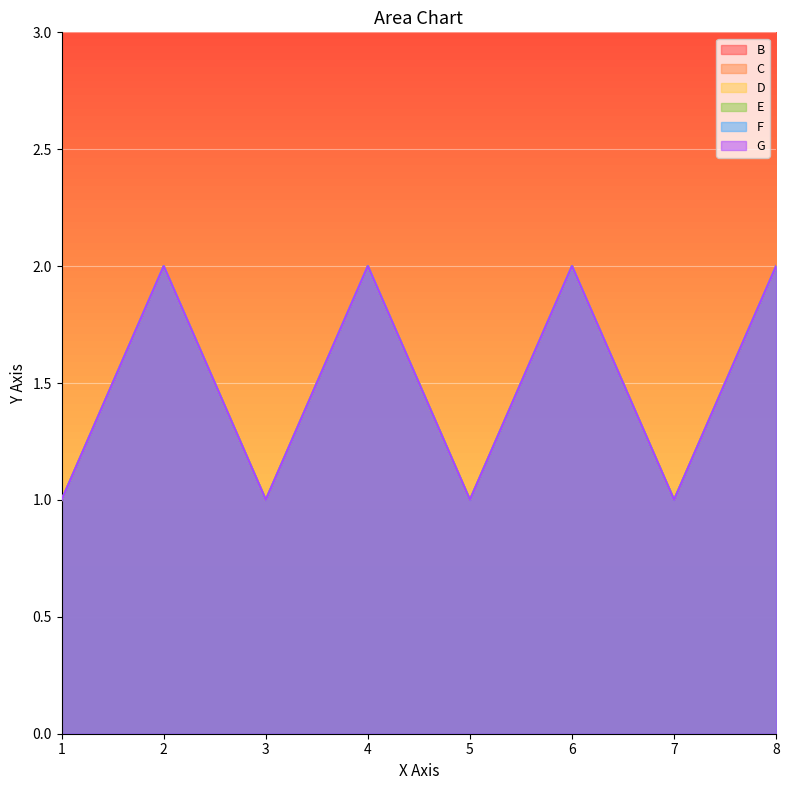

Reading left to right, what are all the values shown in this chart?

B: 1=1	2=2	3=1	4=2	5=1	6=2	7=1	8=2
C: 1=1	2=2	3=1	4=2	5=1	6=2	7=1	8=2
D: 1=1	2=2	3=1	4=2	5=1	6=2	7=1	8=2
E: 1=1	2=2	3=1	4=2	5=1	6=2	7=1	8=2
F: 1=1	2=2	3=1	4=2	5=1	6=2	7=1	8=2
G: 1=1	2=2	3=1	4=2	5=1	6=2	7=1	8=2